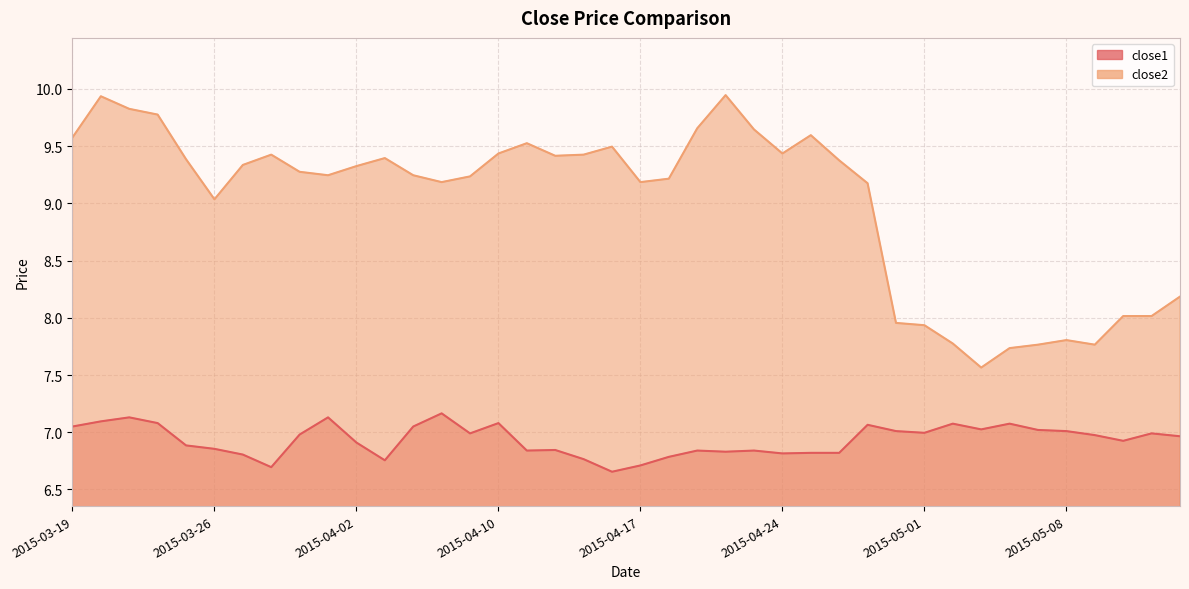

The close1 series shows 7.2 at 2015-04-08. True or false?

True